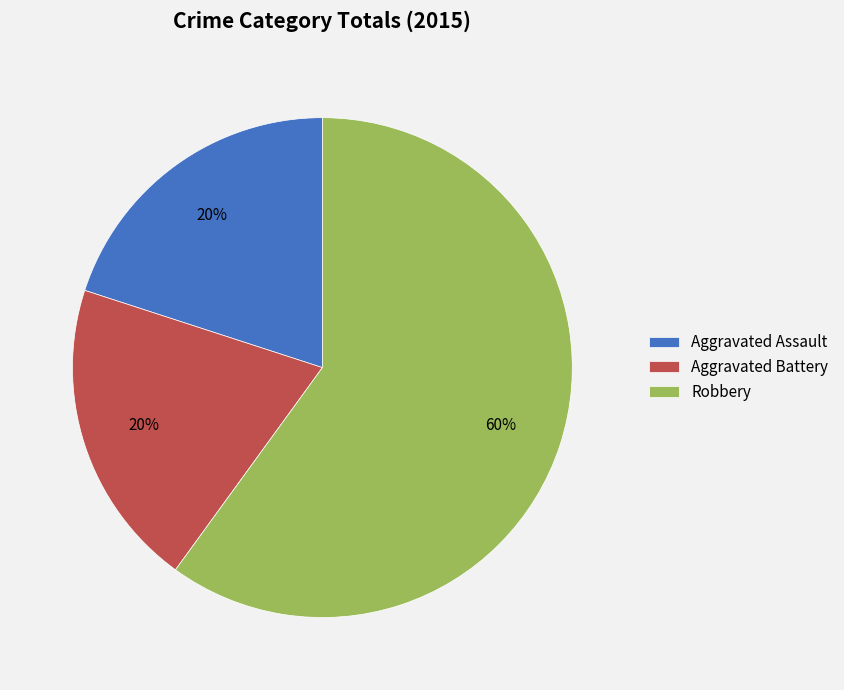

How many slices are in this pie chart?

3